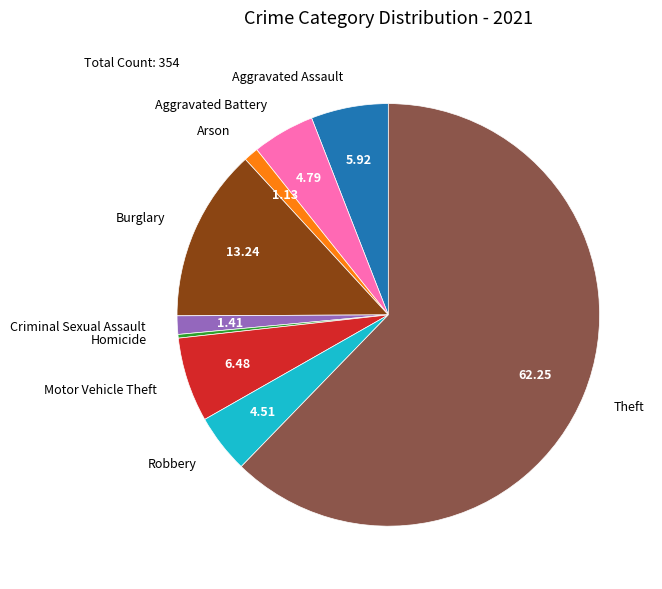

Which has a higher value, Aggravated Battery or Arson?

Aggravated Battery